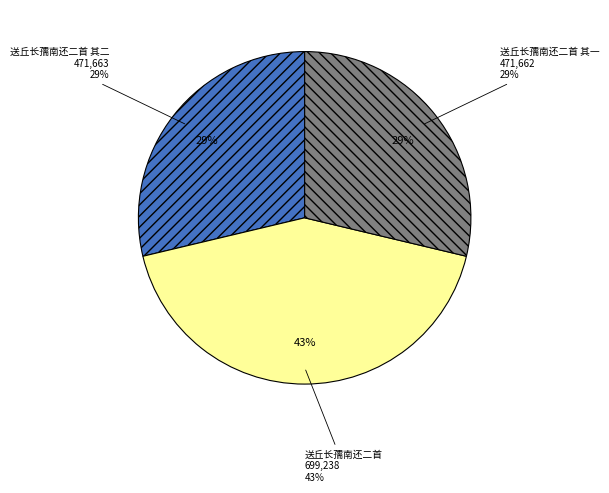

The 送丘长孺南还二首 其二 slice represents 39% of the pie. True or false?

False